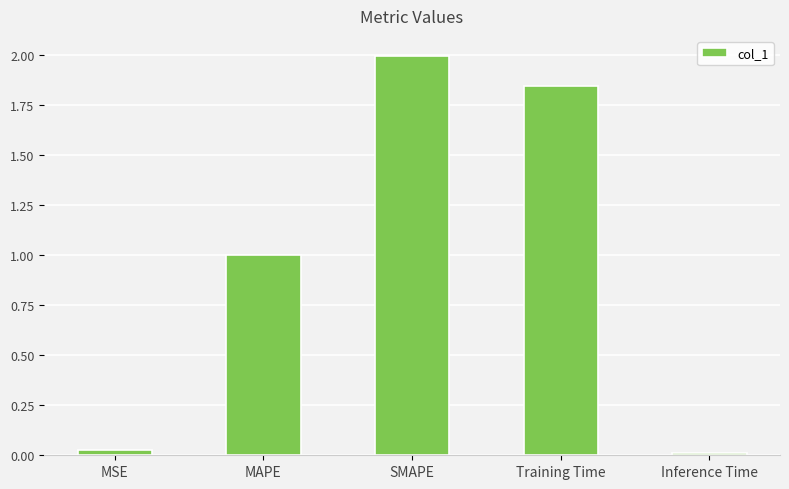

How many bars are there in total?

5